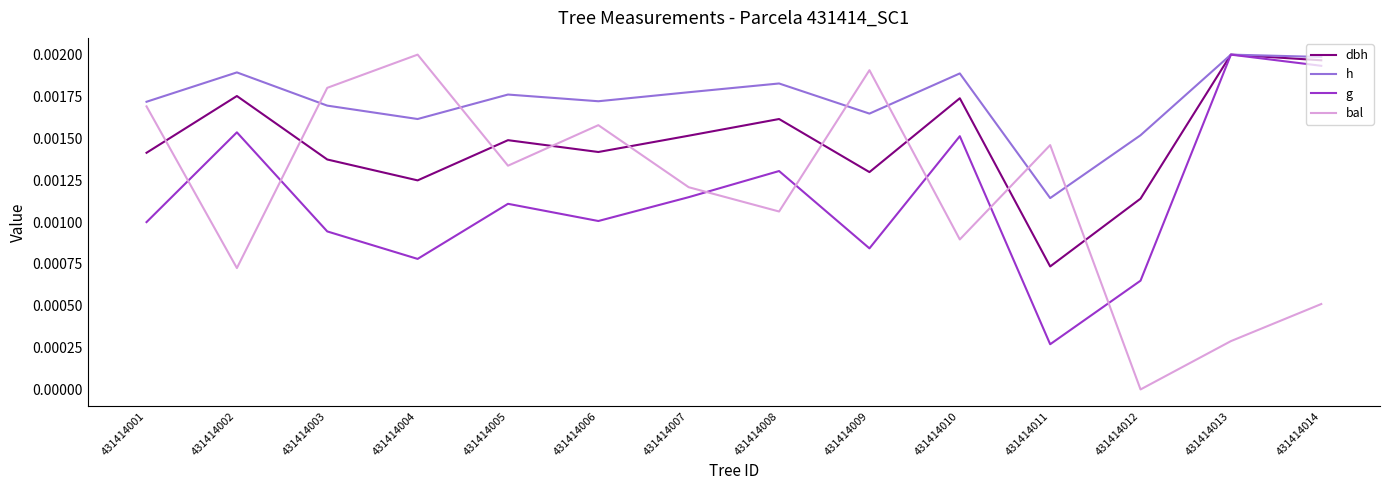

Which series has the largest range (max minus min)?

bal